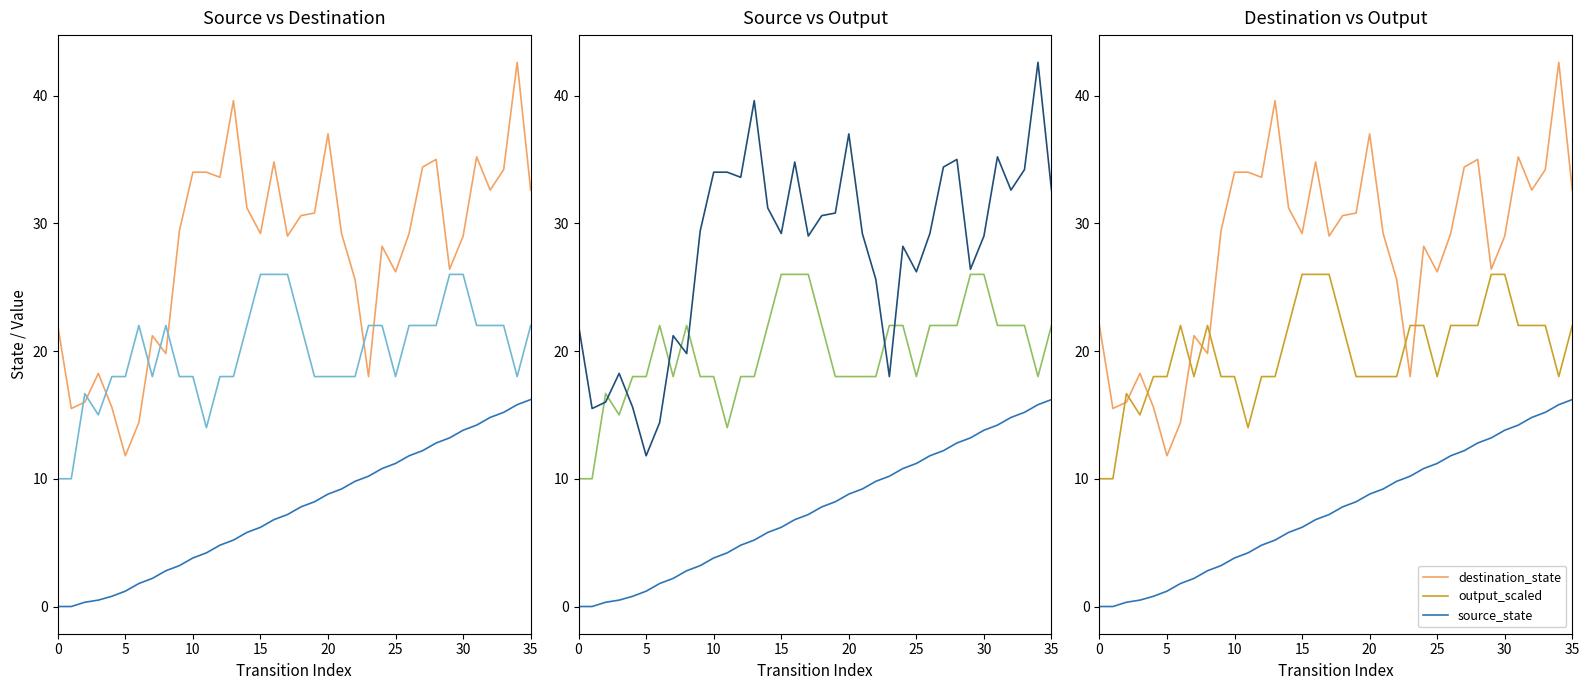

Which series has the widest spread of values?

destination_state